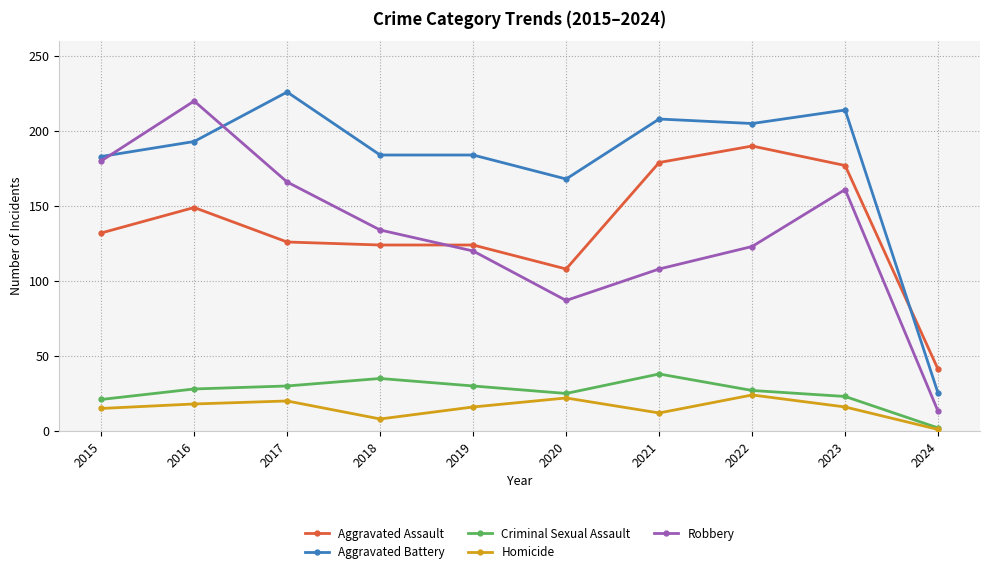

What is the sum of all Homicide values?

152